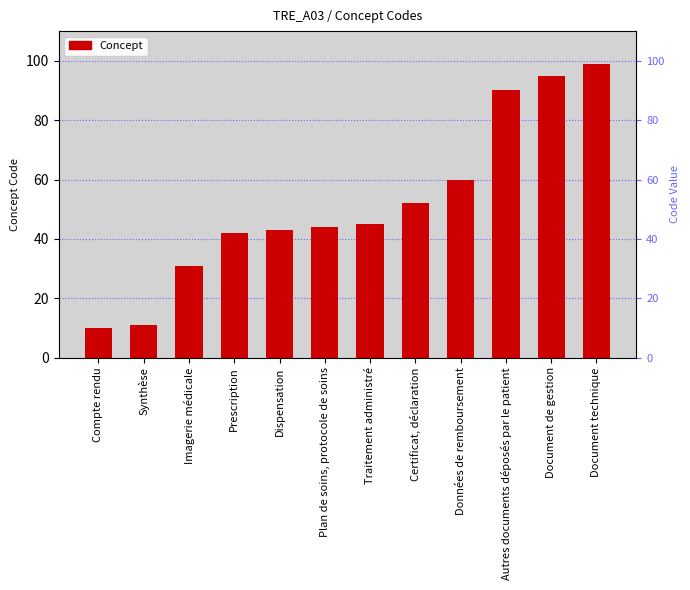

The chart shows a value of 90 at Autres documents déposés par le patient. True or false?

True